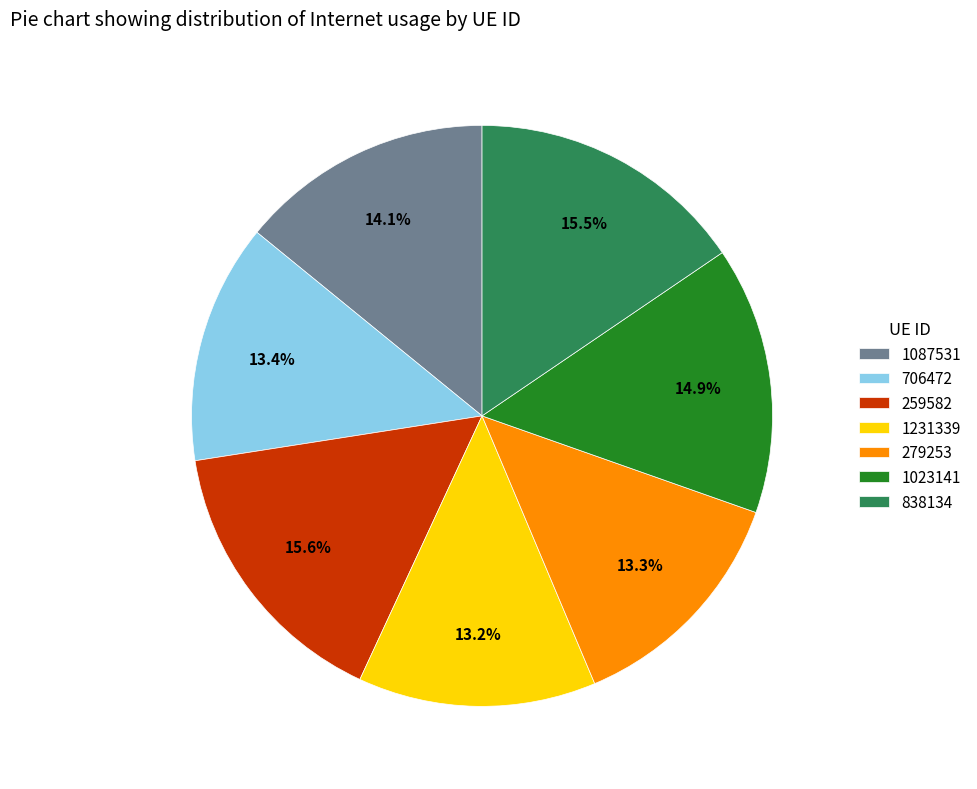

To the nearest percent, what portion does 1023141 represent?

15%